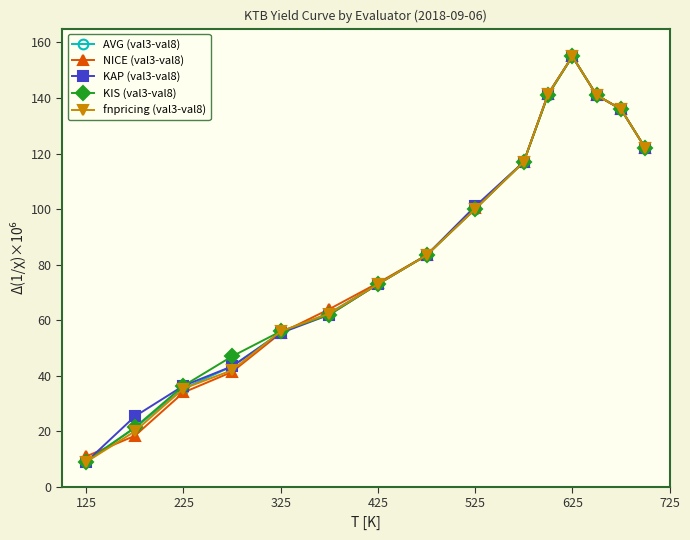

At how many categories does at least one series exceed 70?

9